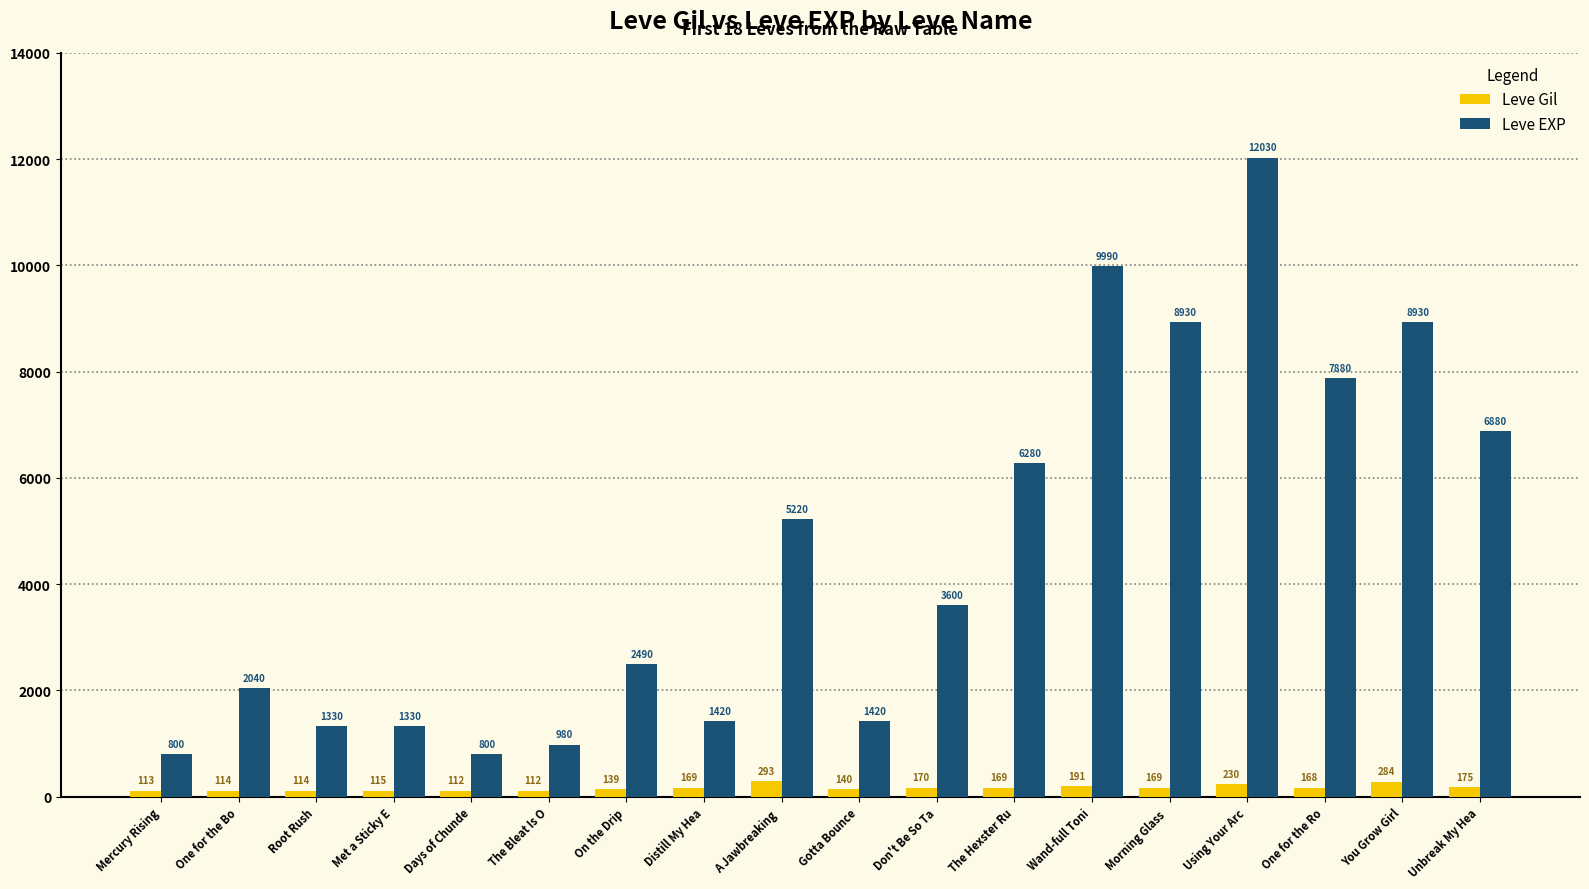

How many series are shown in this chart?

2